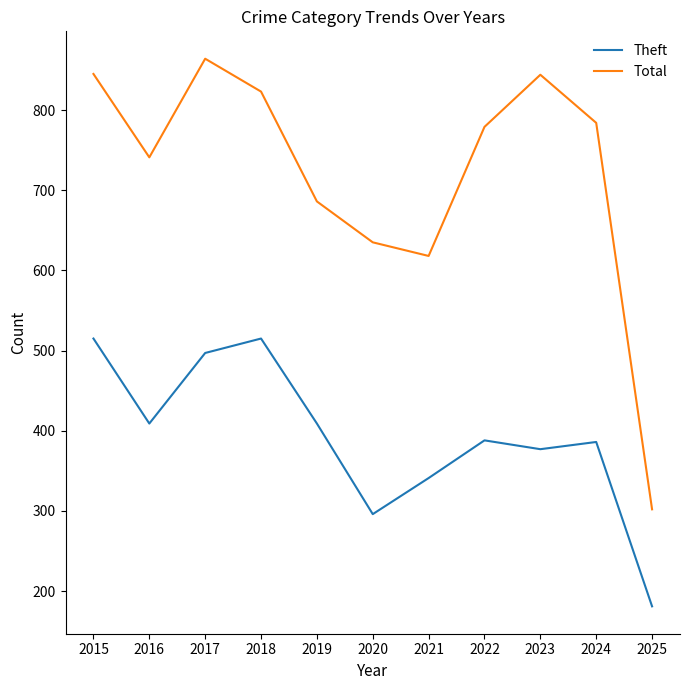

What is the sum of the Theft values at 2023 and 2015?

892